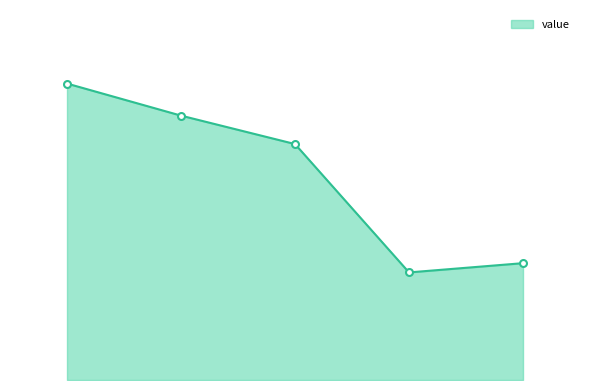

Does the chart have visible grid lines?

No